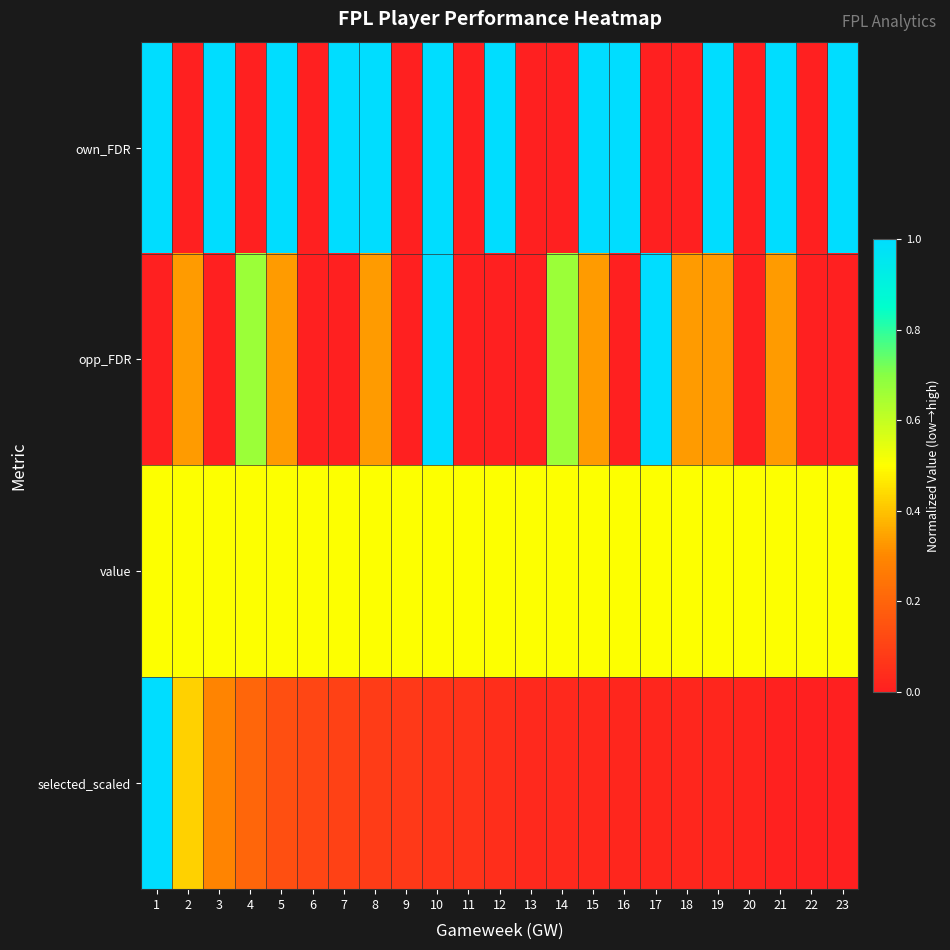

Reading right to left, what are all the values shown in this chart?

own_FDR: 23=1.0	22=0.0	21=1.0	20=0.0	19=1.0	18=0.0	17=0.0	16=1.0	15=1.0	14=0.0	13=0.0	12=1.0	11=0.0	10=1.0	9=0.0	8=1.0	7=1.0	6=0.0	5=1.0	4=0.0	3=1.0	2=0.0	1=1.0
opp_FDR: 23=0.0	22=0.0	21=0.3	20=0.0	19=0.3	18=0.3	17=1.0	16=0.0	15=0.3	14=0.7	13=0.0	12=0.0	11=0.0	10=1.0	9=0.0	8=0.3	7=0.0	6=0.0	5=0.3	4=0.7	3=0.0	2=0.3	1=0.0
value: 23=0.5	22=0.5	21=0.5	20=0.5	19=0.5	18=0.5	17=0.5	16=0.5	15=0.5	14=0.5	13=0.5	12=0.5	11=0.5	10=0.5	9=0.5	8=0.5	7=0.5	6=0.5	5=0.5	4=0.5	3=0.5	2=0.5	1=0.5
selected_scaled: 23=0.0	22=0.0	21=0.0	20=0.0	19=0.0	18=0.0	17=0.0	16=0.0	15=0.0	14=0.0	13=0.0	12=0.0	11=0.1	10=0.1	9=0.1	8=0.1	7=0.1	6=0.1	5=0.1	4=0.2	3=0.3	2=0.4	1=1.0